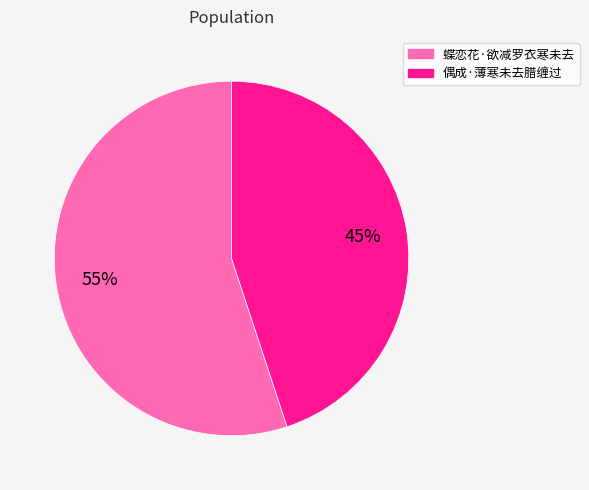

Do 偶成·薄寒未去腊缠过 and 蝶恋花·欲减罗衣寒未去 together represent more than half of the pie?

Yes